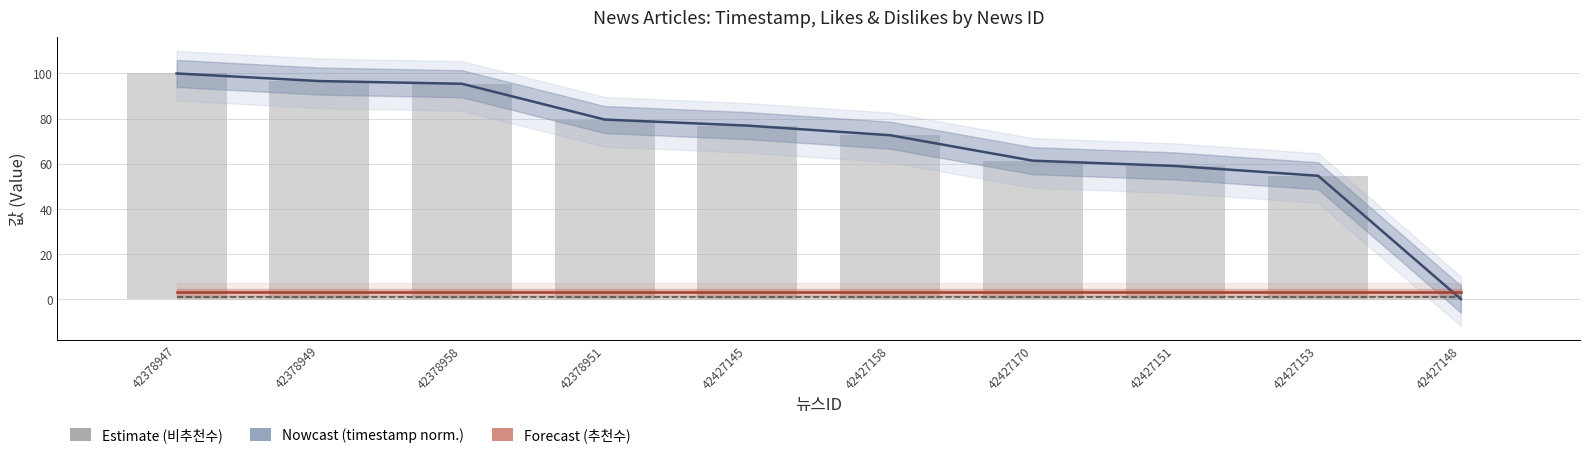

How many positive values does the Nowcast (timestamp norm.) series have?

9